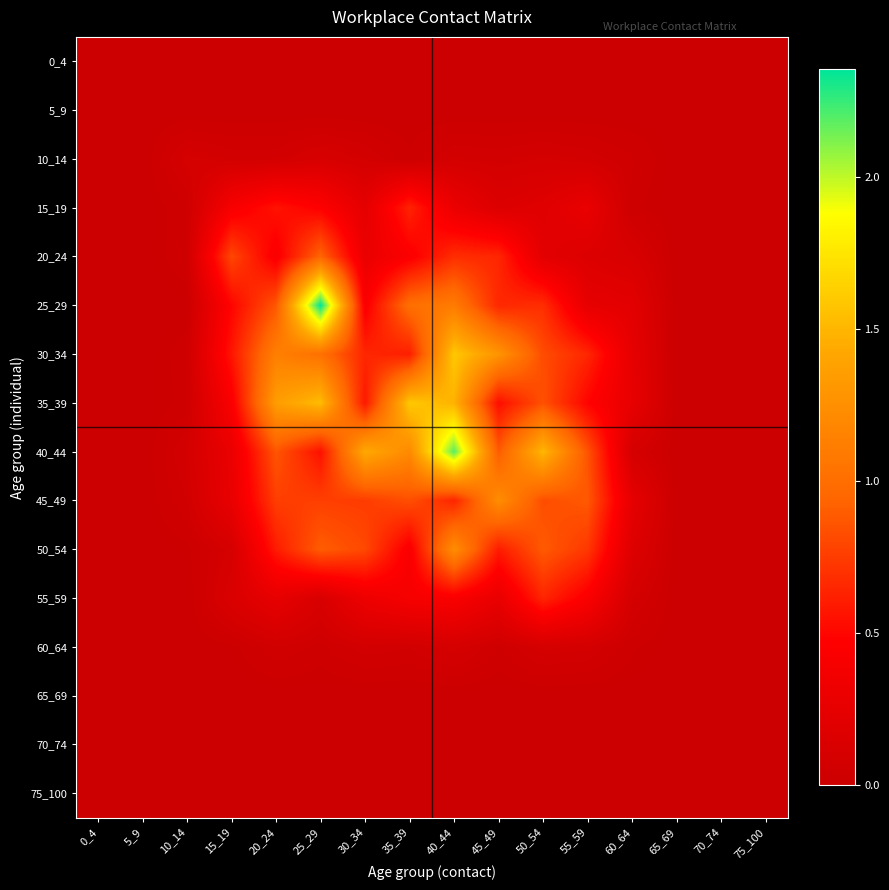

What is the difference between the highest and lowest values at 40_44?

2.2